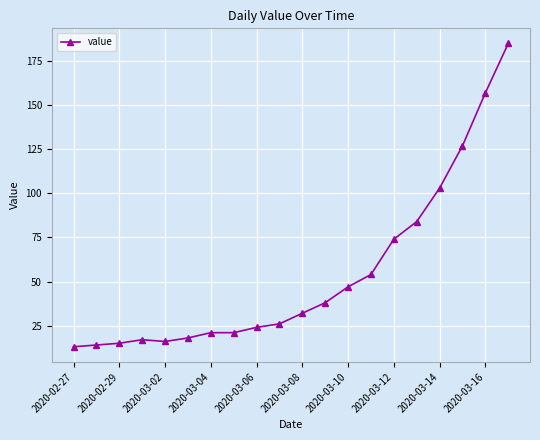

What is the value of the 7th point from the left?

21